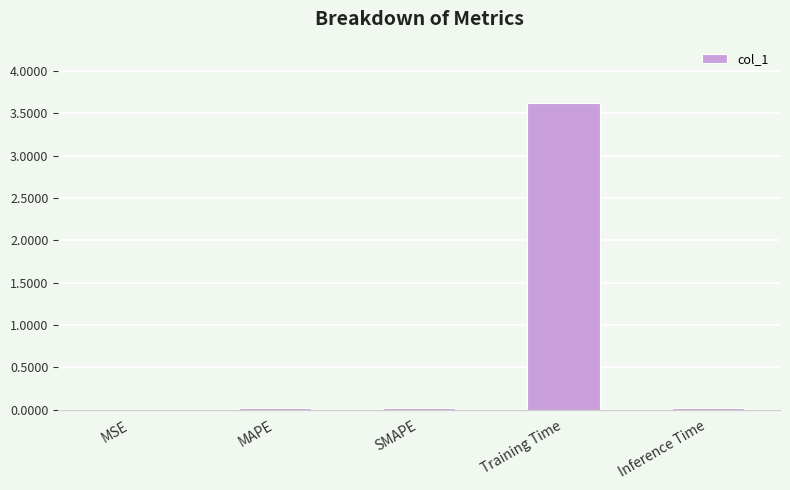

What is the difference between the values at MAPE and Training Time?

3.6